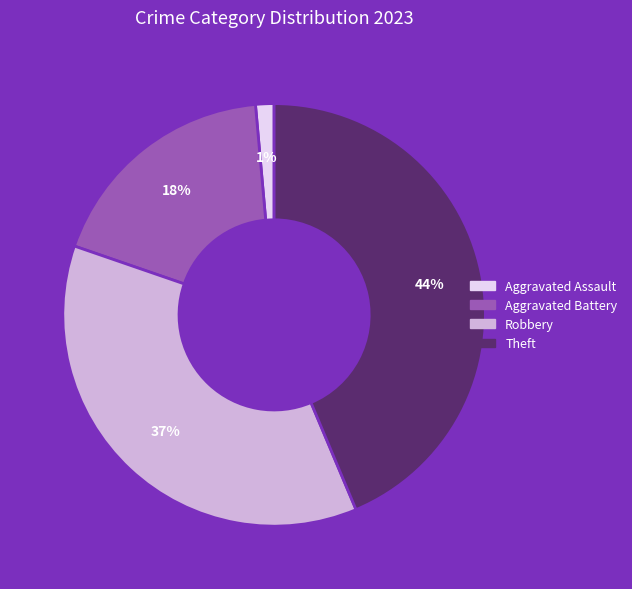

To the nearest percent, what is the average slice percentage?

25%